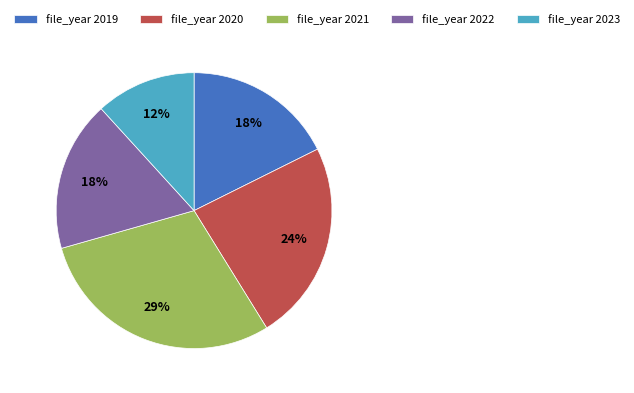

Which category has the biggest portion of the pie?

file_year 2021